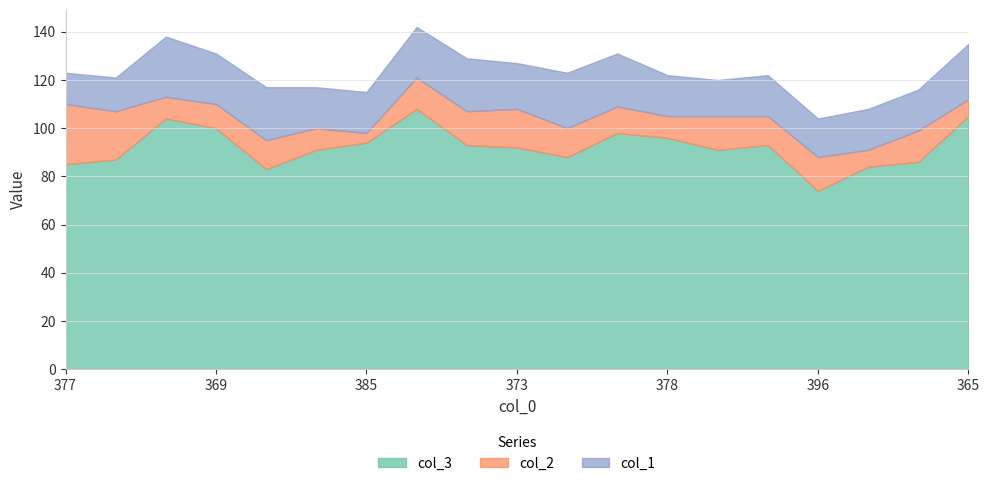

How many values in the col_3 series exceed 92?

9